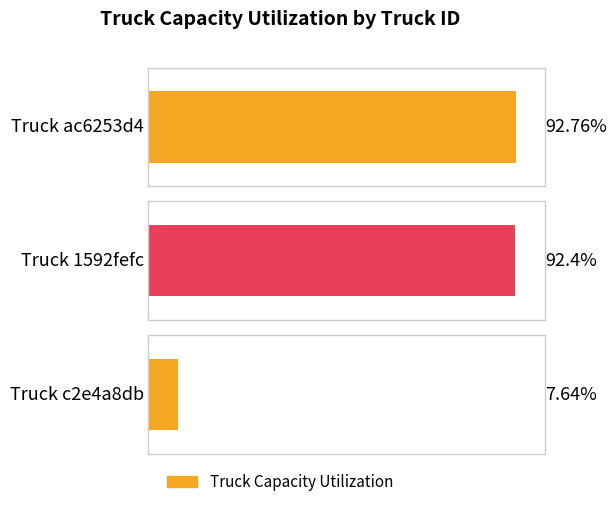

True or false: the data shows 92.8 at ac6253d4-ec23-4df0-a62a-d6163513ea1c.

True